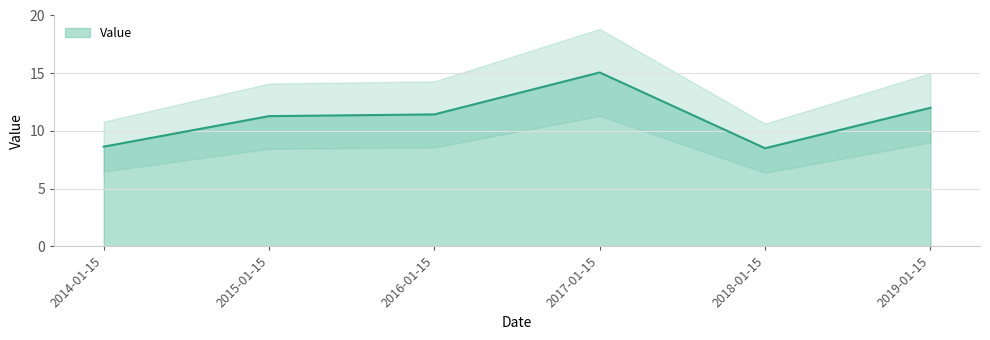

Is it true that Value equals 3.4 at 2018-01-15?

False